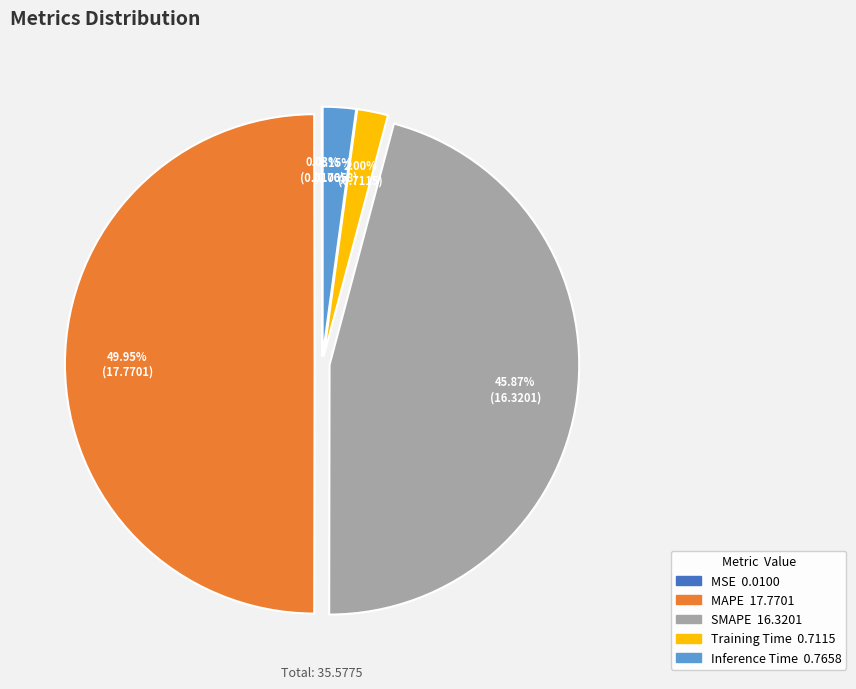

To the nearest percent, what portion does Training Time represent?

2%